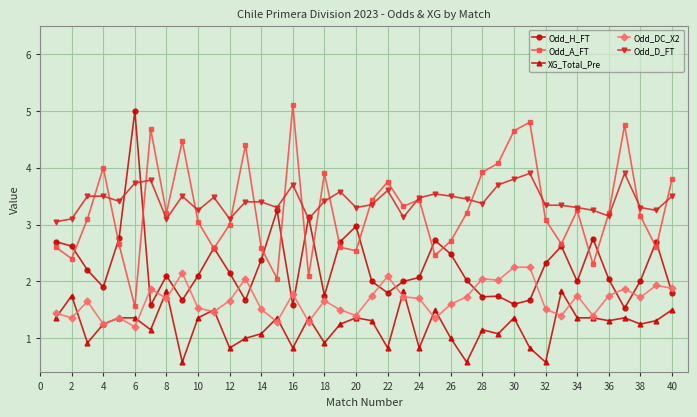

What is the value of the Odd_D_FT point at the 21st from the left?

3.4